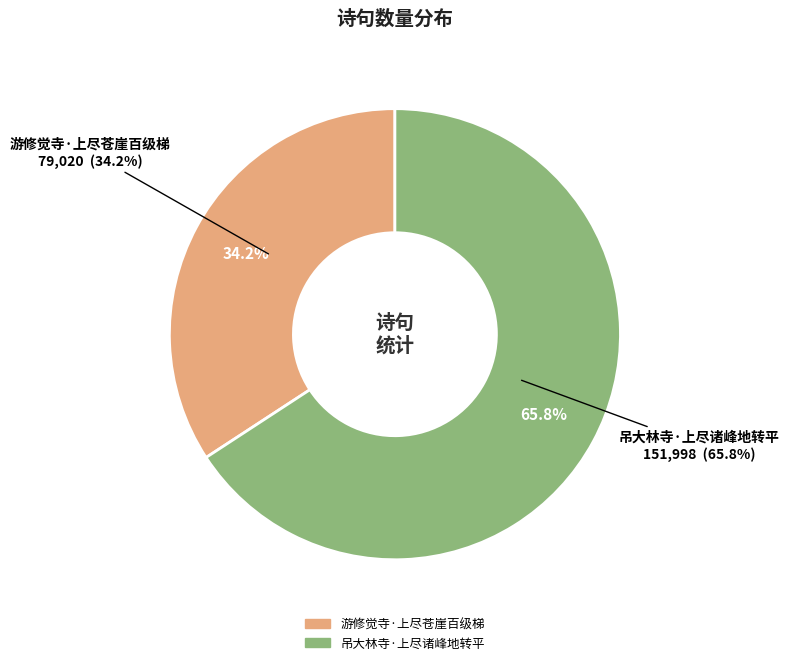

Is there a majority slice in this chart?

Yes